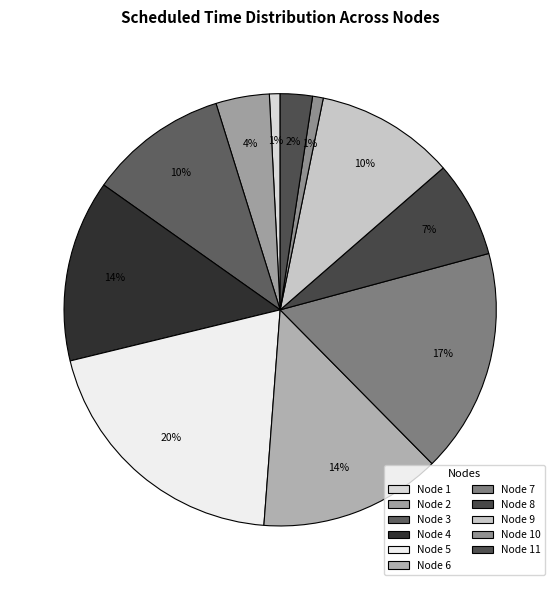

To the nearest percent, what is the difference between the largest and smallest slice percentages?

19%